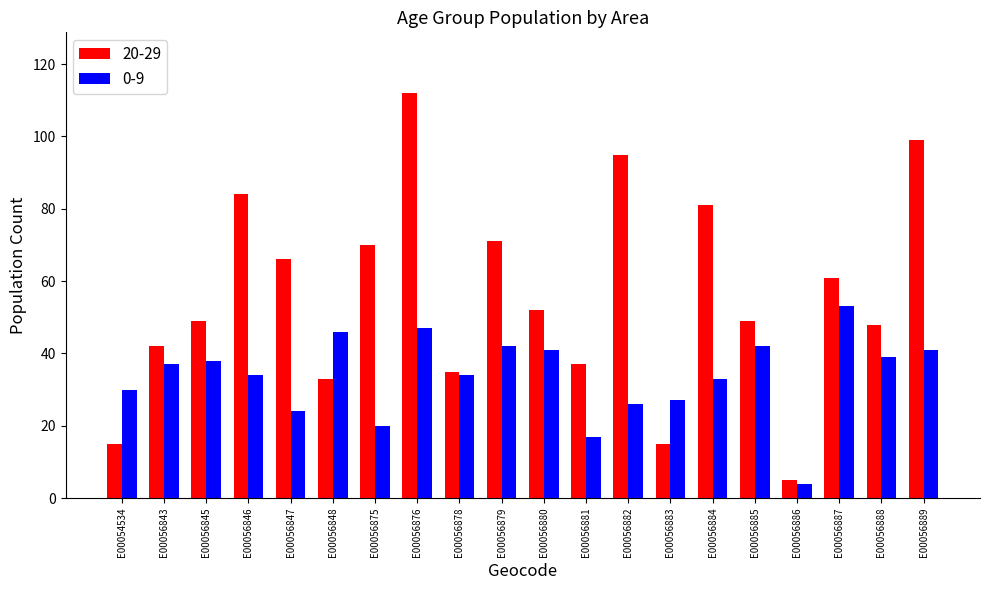

Which category has the lowest value across all series?

E00056886